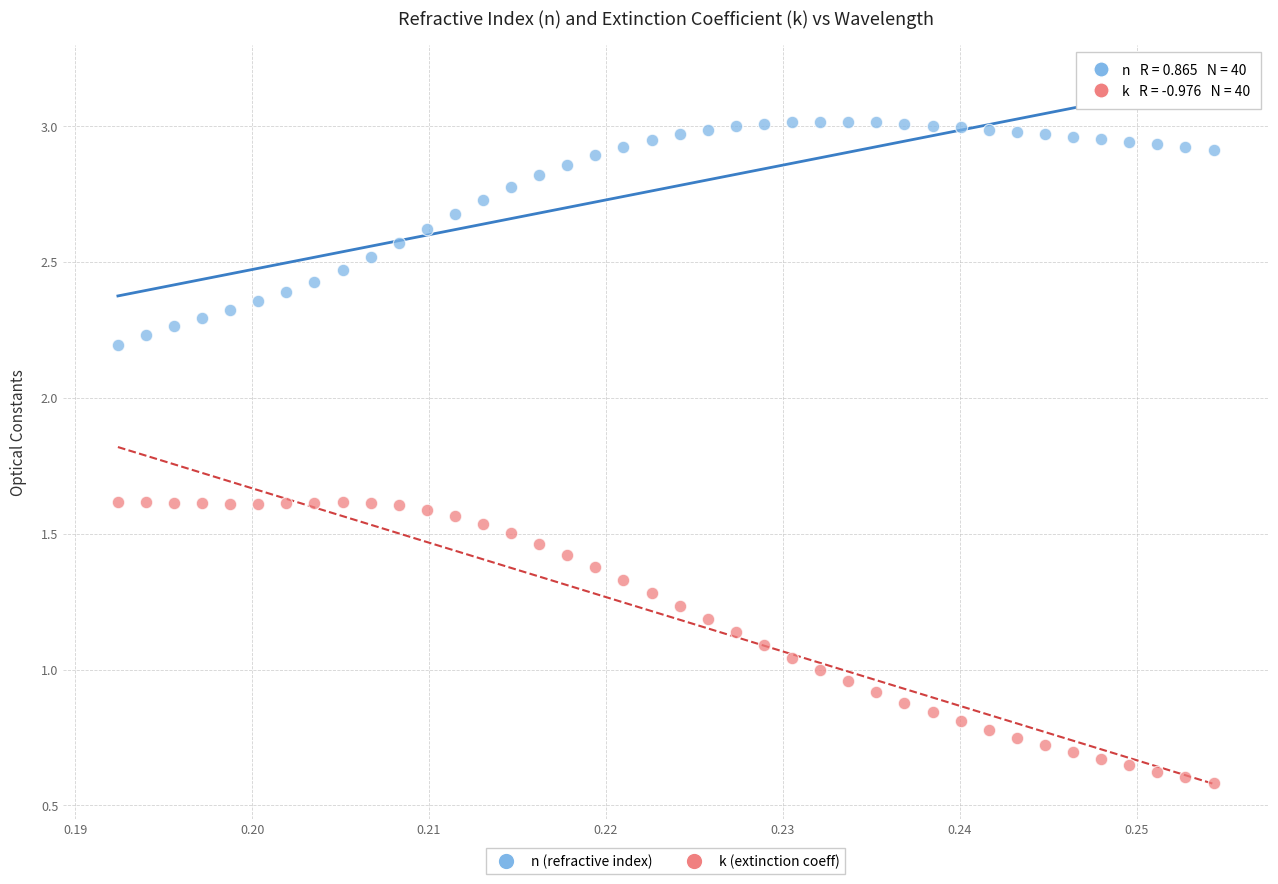

What are all the series names shown in the legend?

n (refractive index), k (extinction coeff)